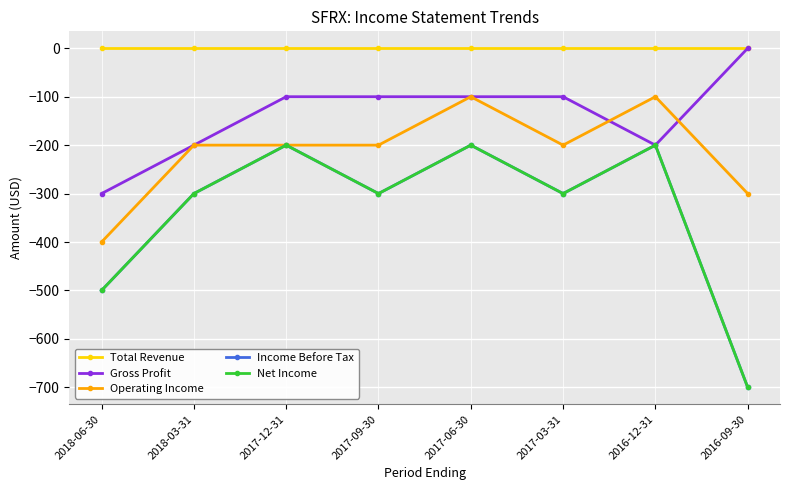

True or false: Gross Profit and Operating Income intersect in this chart.

True